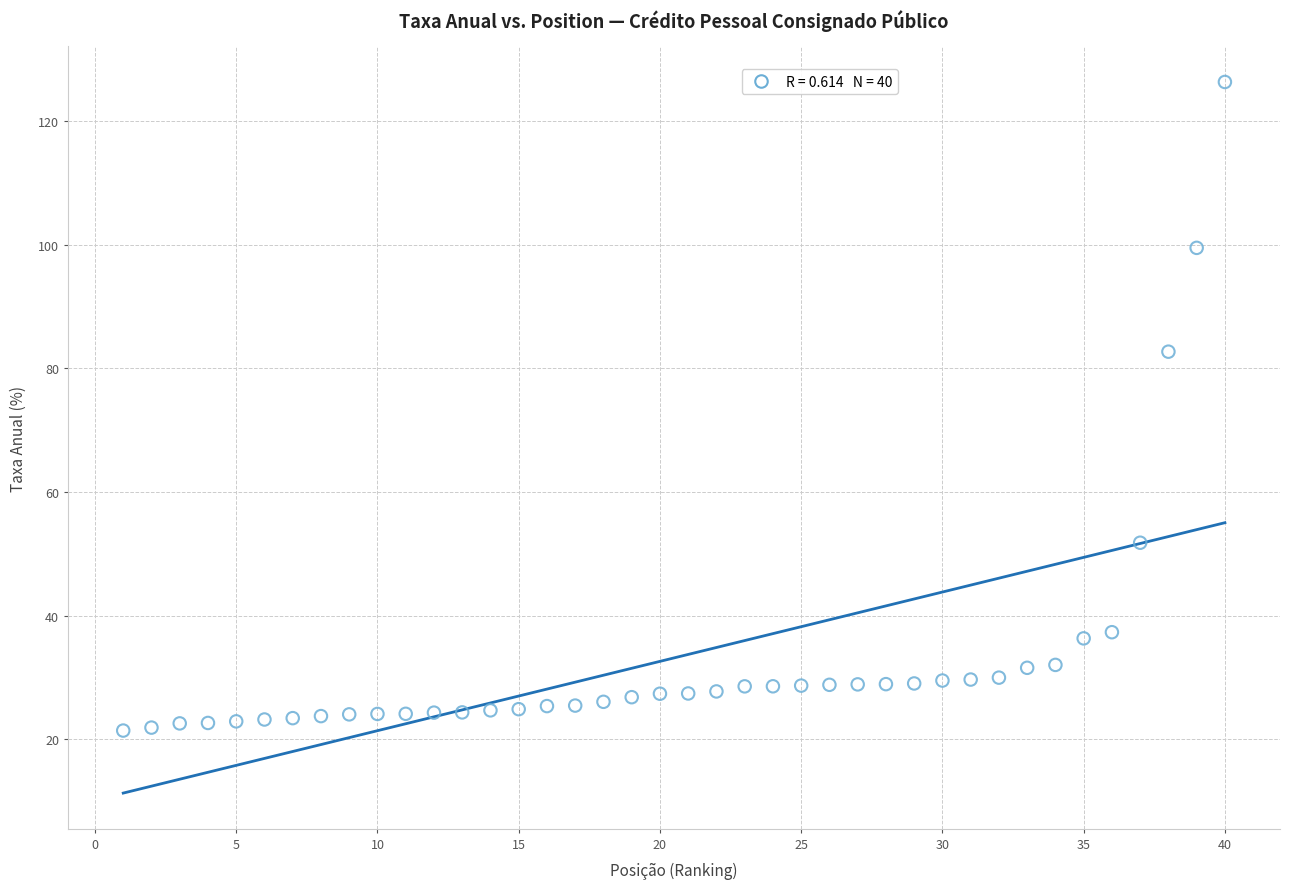

What is the range of X values (max minus min)?

39.0